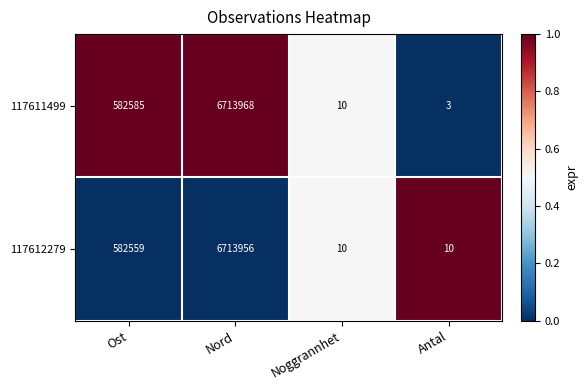

Reading left to right, list all the values displayed in this chart.

117611499: Ost=582585	Nord=6713968	Noggrannhet=10	Antal=3
117612279: Ost=582559	Nord=6713956	Noggrannhet=10	Antal=10